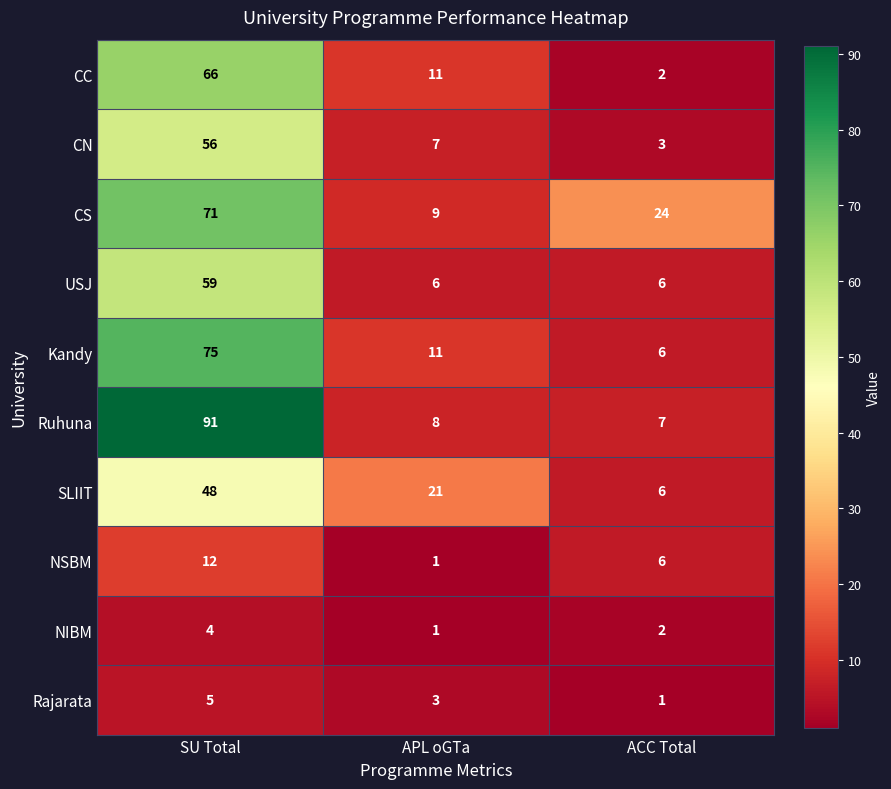

Read the Rajarata value at SU Total.

5